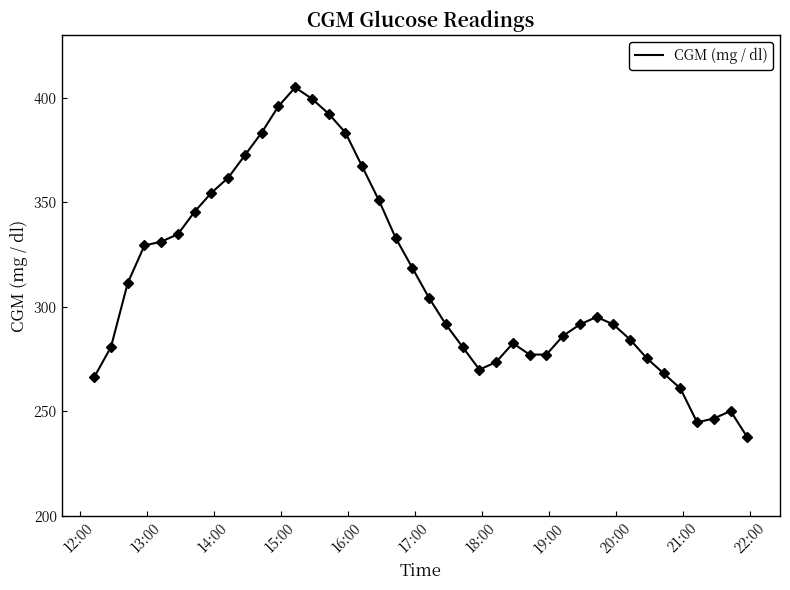

What is the greatest value displayed?

405.0